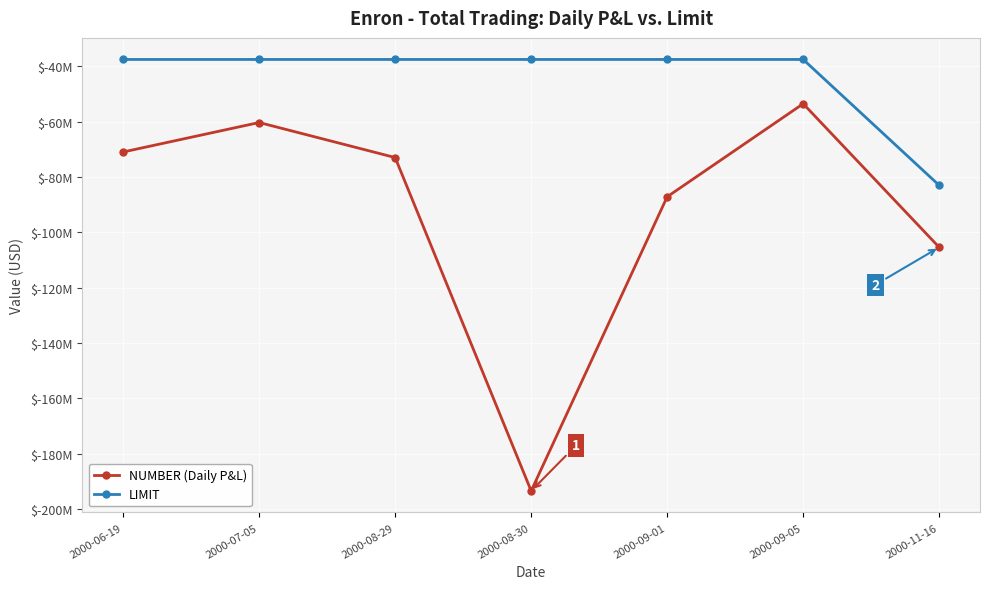

Reading left to right, list all the values displayed in this chart.

NUMBER (Daily P&L): 2000-06-19=-70940000	2000-07-05=-60289000	2000-08-29=-72954000	2000-08-30=-193449000	2000-09-01=-87134000	2000-09-05=-53500000	2000-11-16=-105399000
LIMIT: 2000-06-19=-37500000	2000-07-05=-37500000	2000-08-29=-37500000	2000-08-30=-37500000	2000-09-01=-37500000	2000-09-05=-37500000	2000-11-16=-83000000